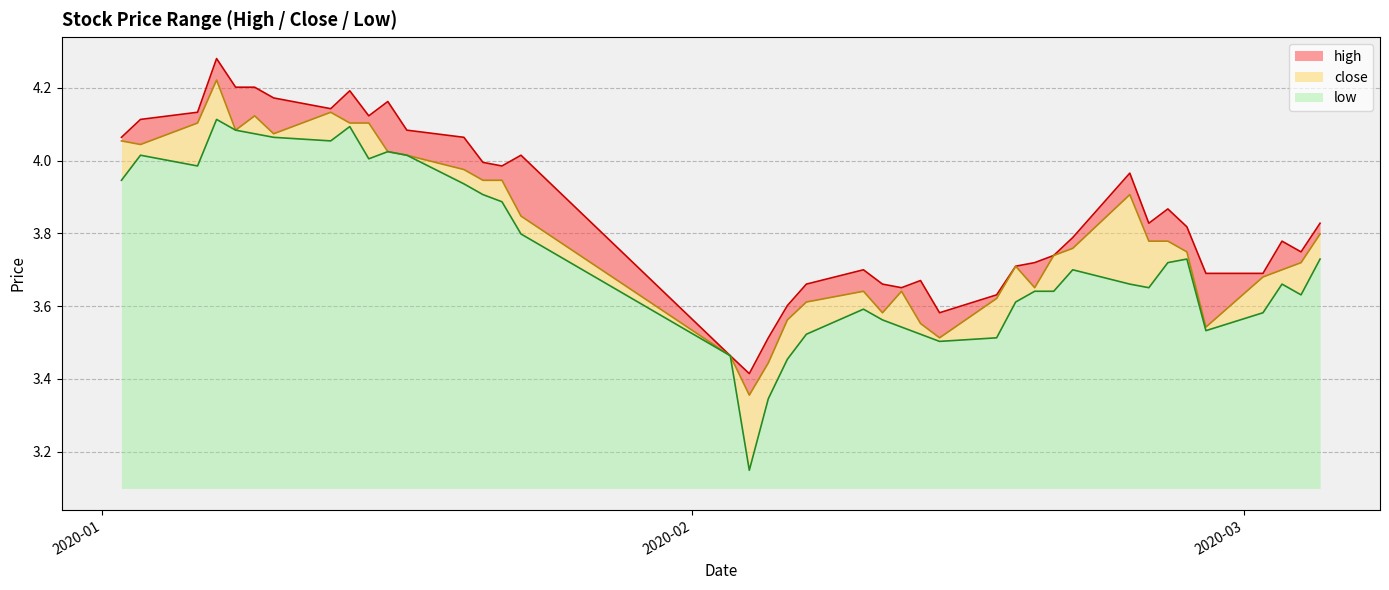

True or false: high and close intersect in this chart.

False